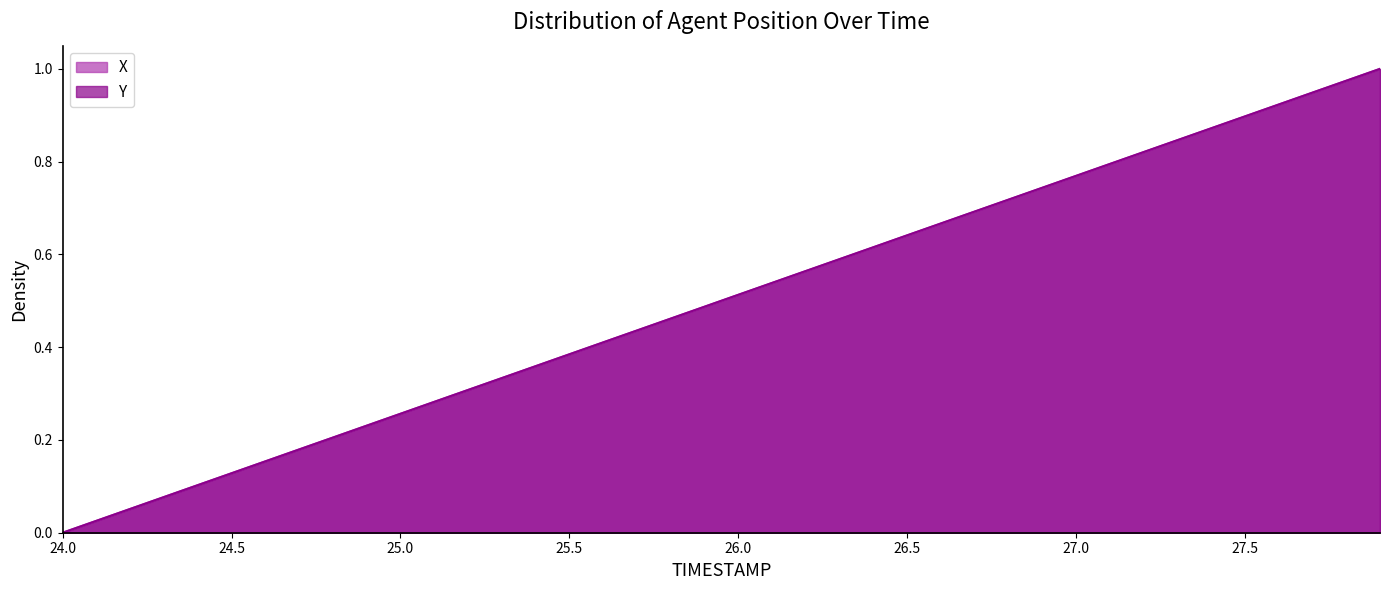

What is the sum of the Y values at 27.1 and 27.5?

1.7